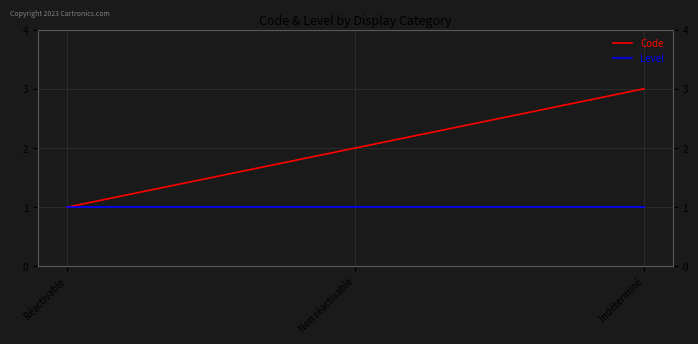

What are all the series names shown in the legend?

Code, Level